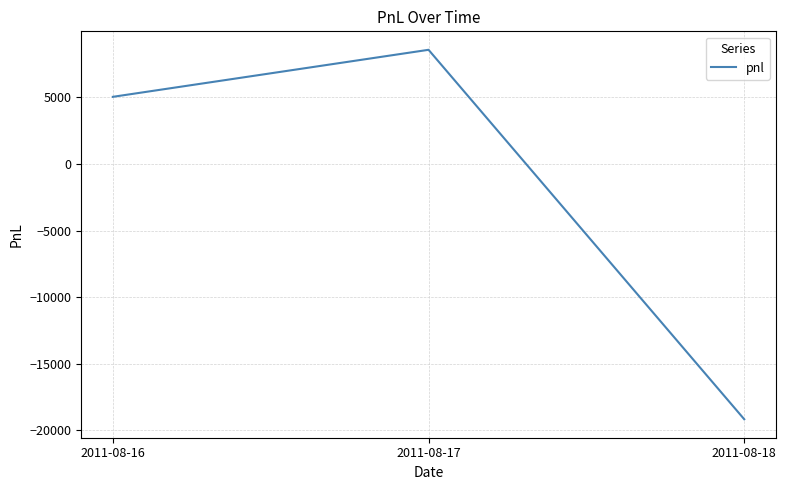

Which category has the highest value across all series?

2011-08-17